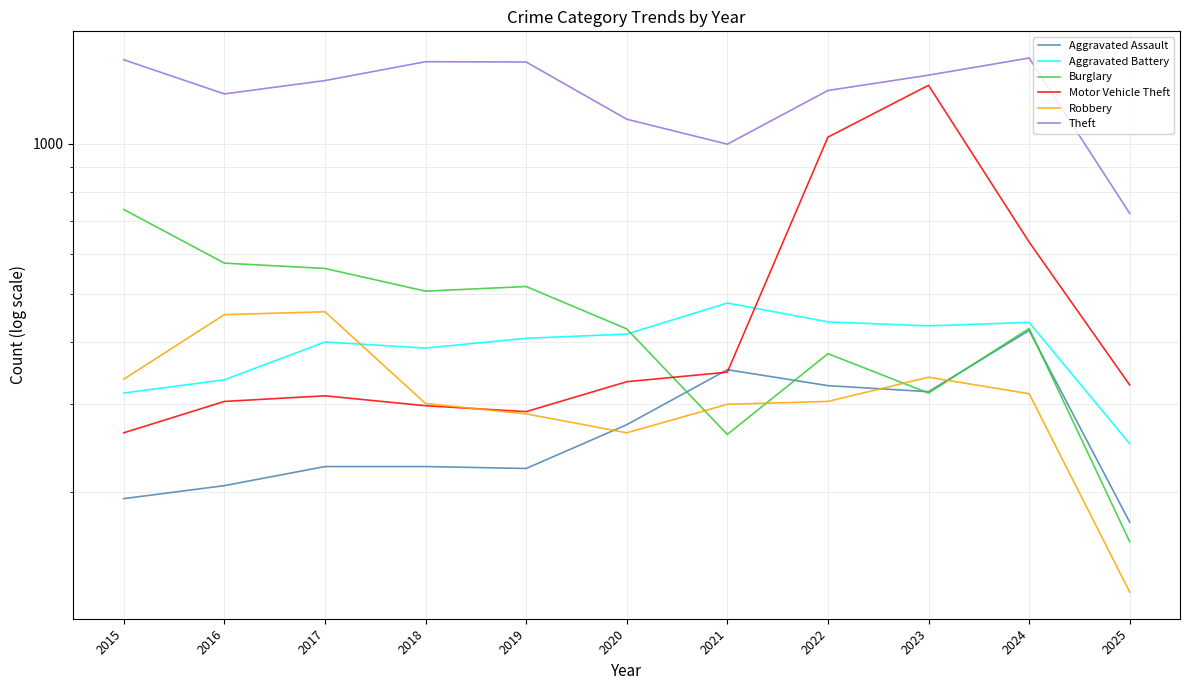

True or false: Theft and Aggravated Assault cross at least once.

False